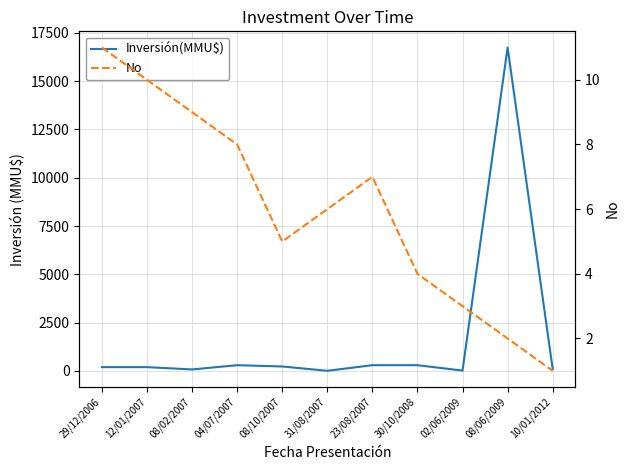

At 02/06/2009, list the series in order from largest to smallest.

Inversión(MMU$), No